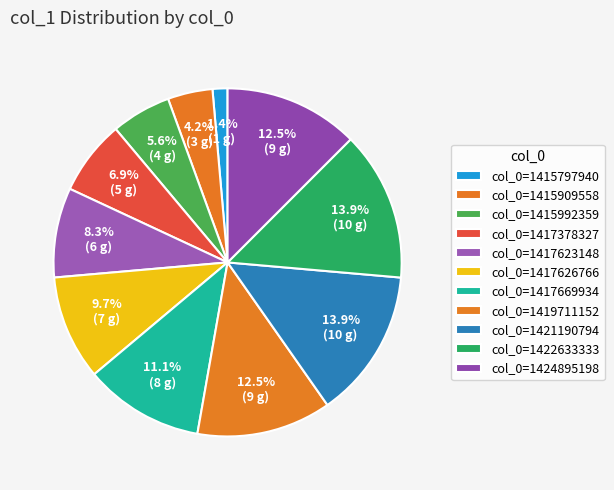

Count the number of slices in the pie.

11